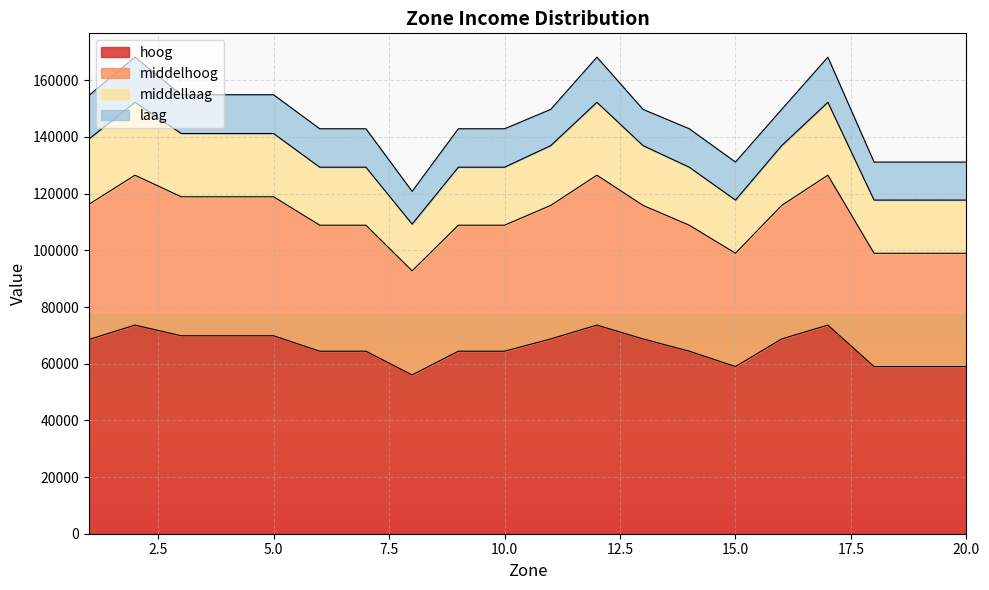

What is the minimum value for hoog?

56029.0